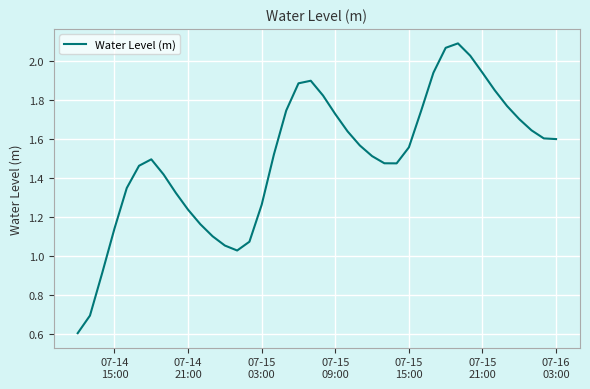

What is the minimum value shown in the chart?

0.6